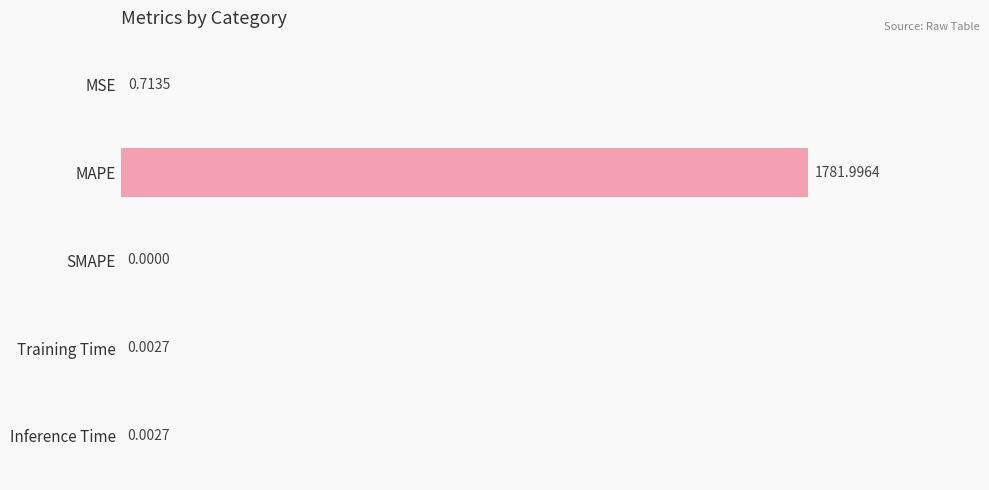

Which has a higher value, MSE or Training Time?

MSE